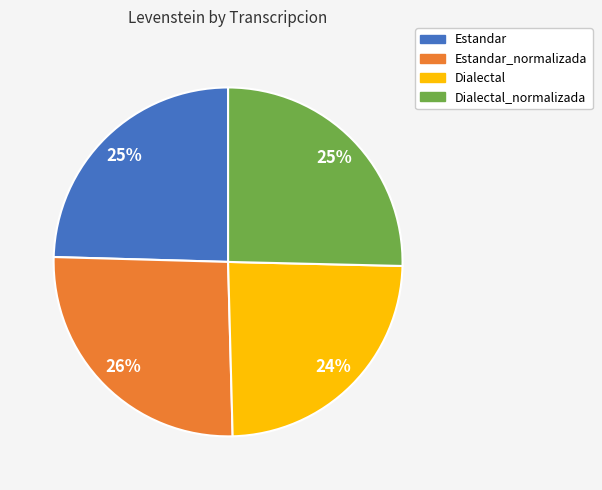

To the nearest percent, what is the difference between the largest and smallest slice percentages?

2%